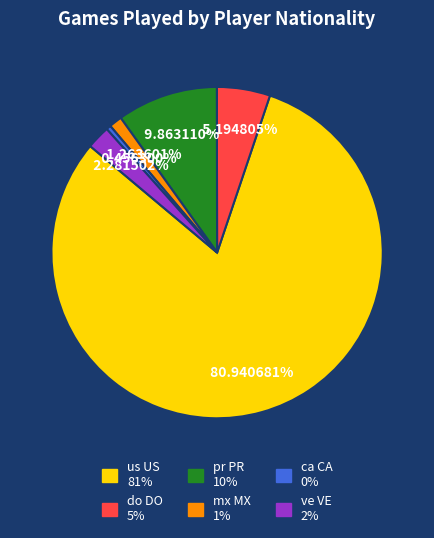

To the nearest percent, what percentage of the pie is ve VE?

2%